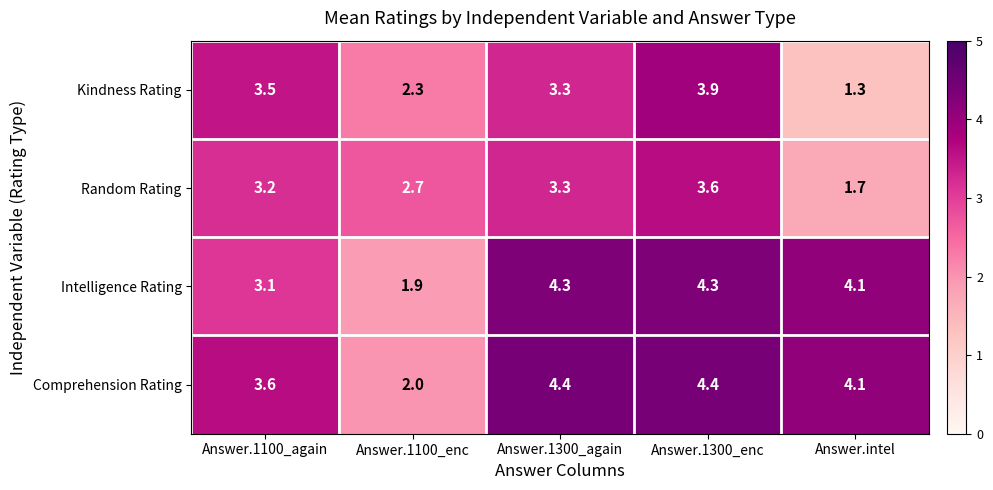

Reading right to left, extract all data points from this chart.

Kindness Rating: Answer.intel=1.3	Answer.1300_enc=3.9	Answer.1300_again=3.3	Answer.1100_enc=2.3	Answer.1100_again=3.5
Random Rating: Answer.intel=1.7	Answer.1300_enc=3.6	Answer.1300_again=3.3	Answer.1100_enc=2.7	Answer.1100_again=3.2
Intelligence Rating: Answer.intel=4.1	Answer.1300_enc=4.3	Answer.1300_again=4.3	Answer.1100_enc=1.9	Answer.1100_again=3.1
Comprehension Rating: Answer.intel=4.1	Answer.1300_enc=4.4	Answer.1300_again=4.4	Answer.1100_enc=2.0	Answer.1100_again=3.6